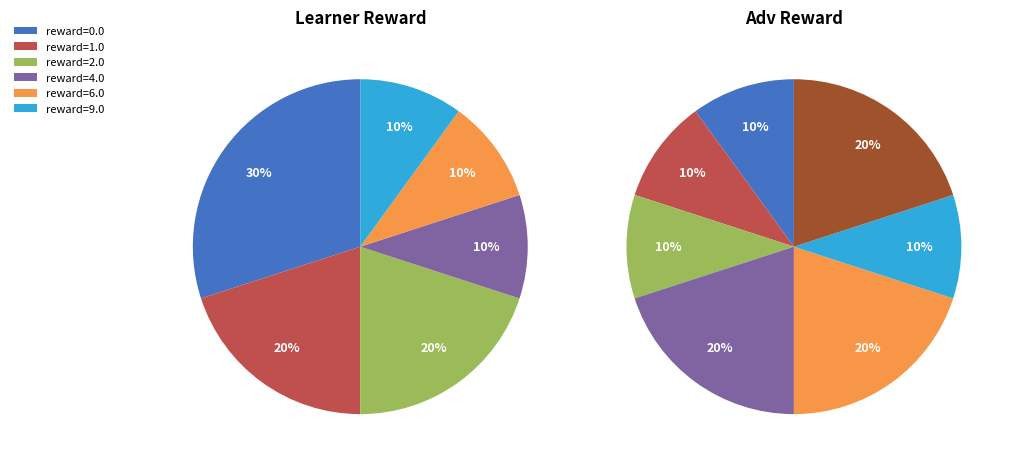

How many segments does this pie chart have?

6